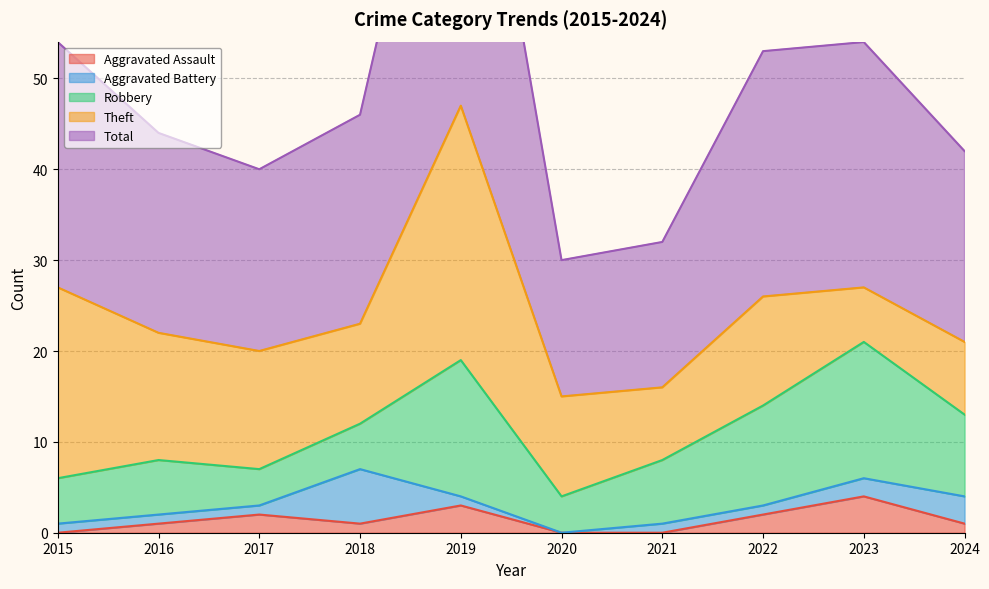

Where is the first local maximum for Robbery?

2016